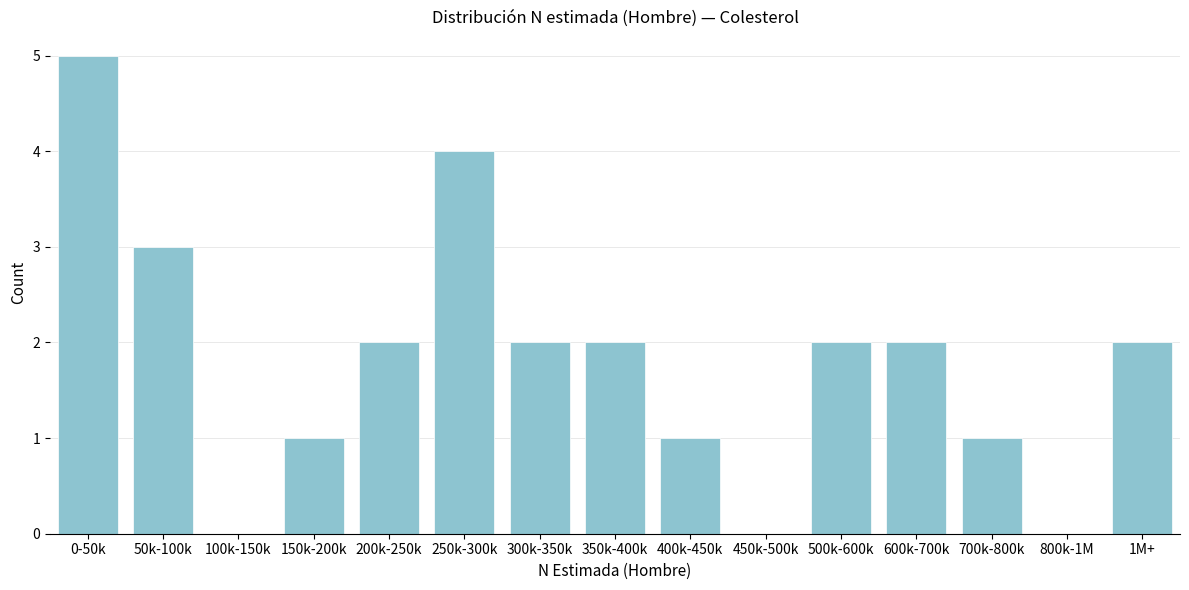

Reading right to left, extract all data points from this chart.

1M+=2	800k-1M=0	700k-800k=1	600k-700k=2	500k-600k=2	450k-500k=0	400k-450k=1	350k-400k=2	300k-350k=2	250k-300k=4	200k-250k=2	150k-200k=1	100k-150k=0	50k-100k=3	0-50k=5